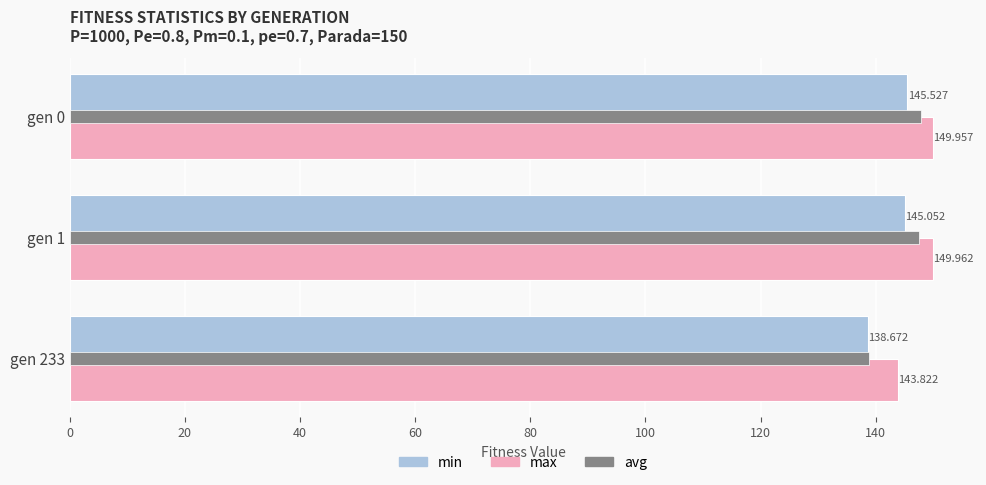

How many values in the max series exceed 149?

2